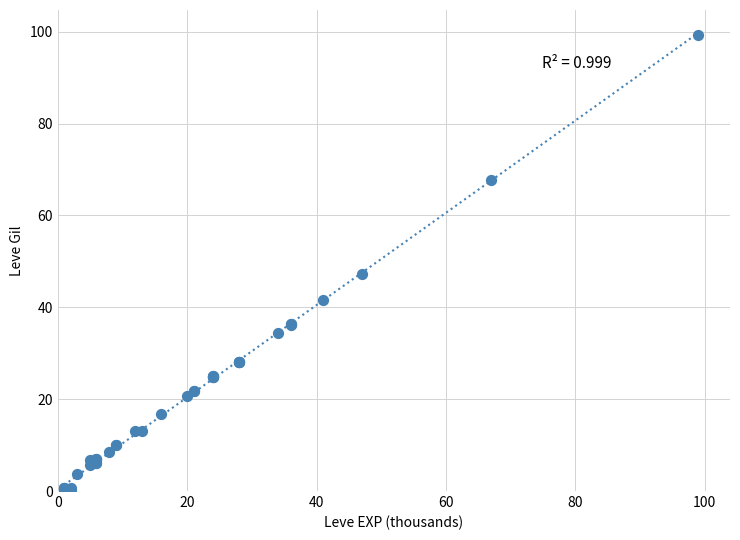

What Y value in the scatter plot is closest to 49?

47.2